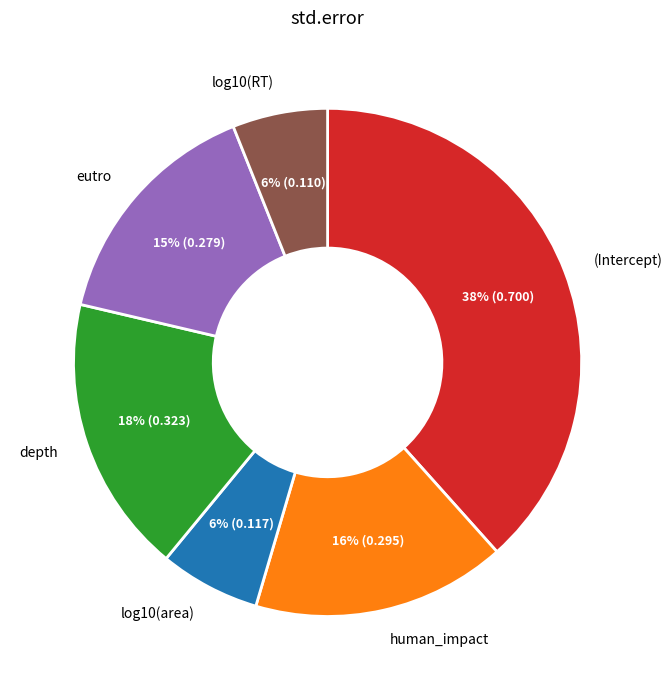

Count the number of slices in the pie.

6